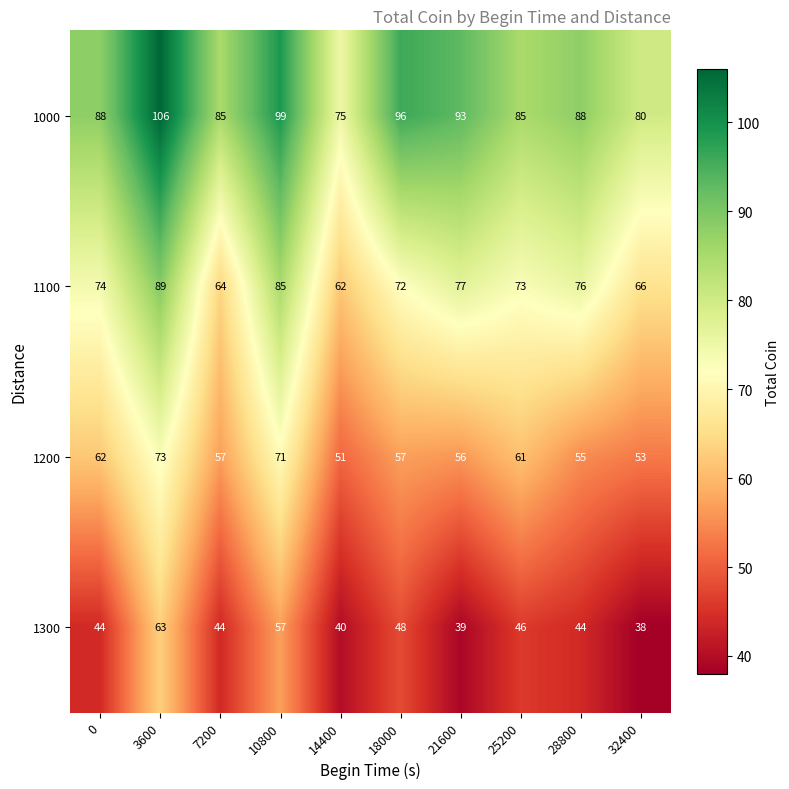

Which series has the largest total across all categories?

1000